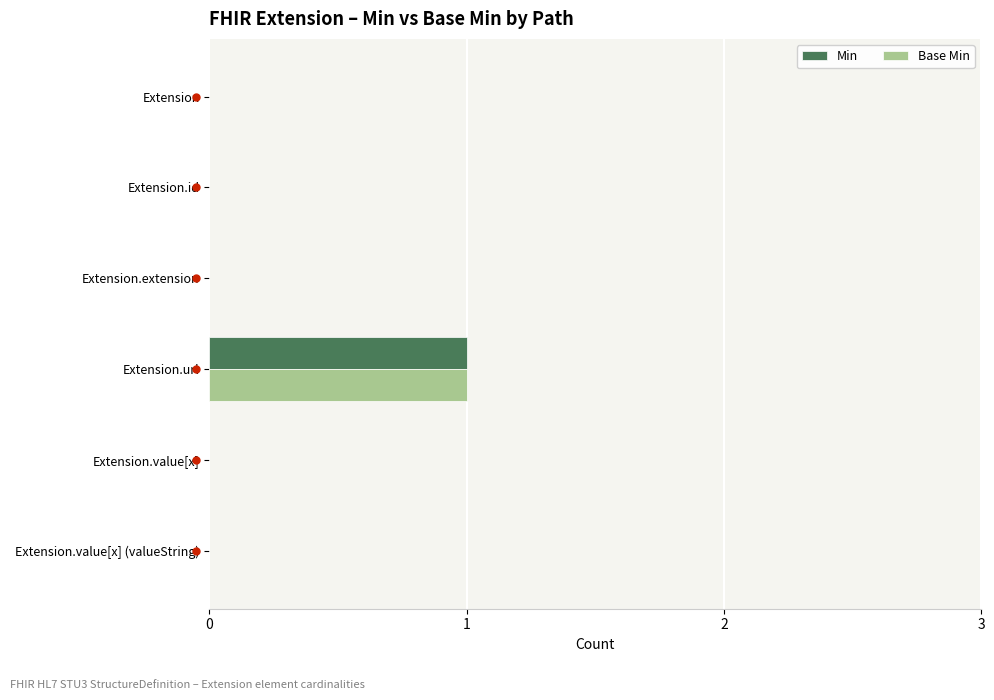

True or false: Min has a value of 0 at Extension.value[x] (valueString).

True